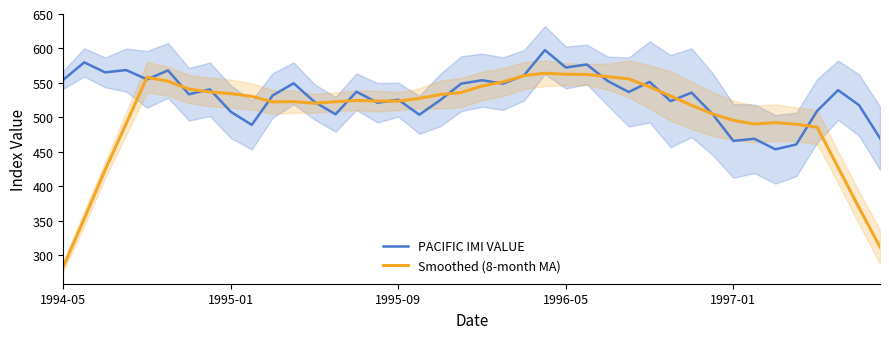

How many interior local valleys does the Smoothed (8-month MA) series have?

4